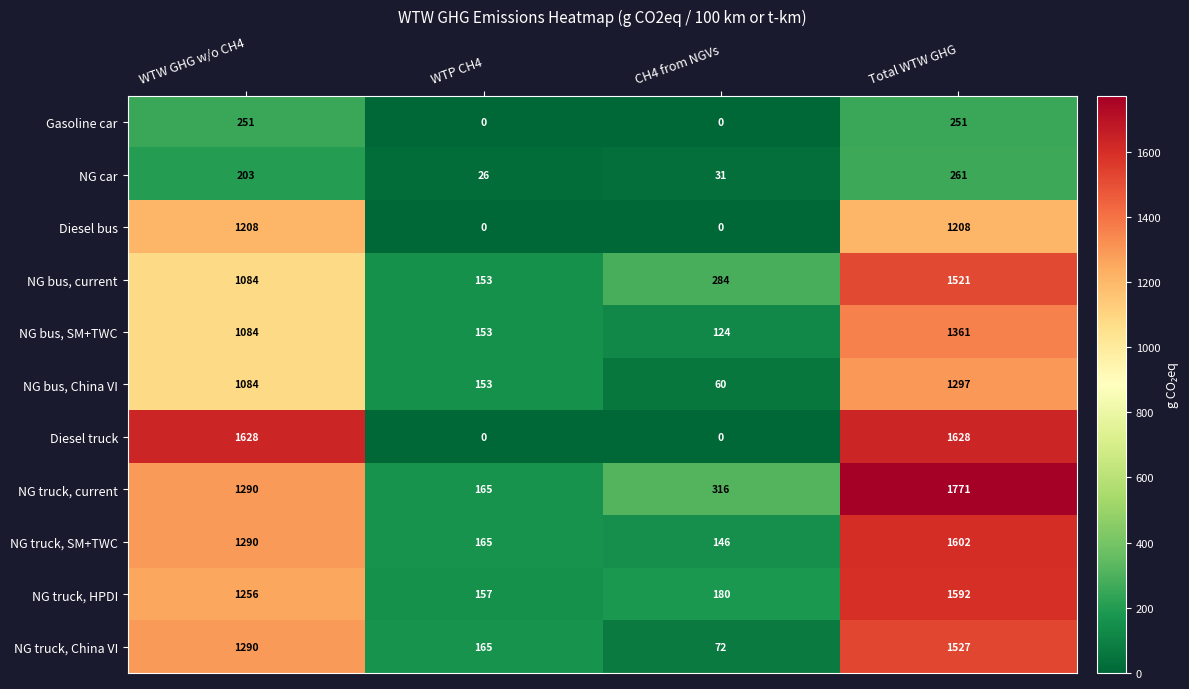

What is the spread (max minus min) of values at WTW GHG w/o CH4?

1425